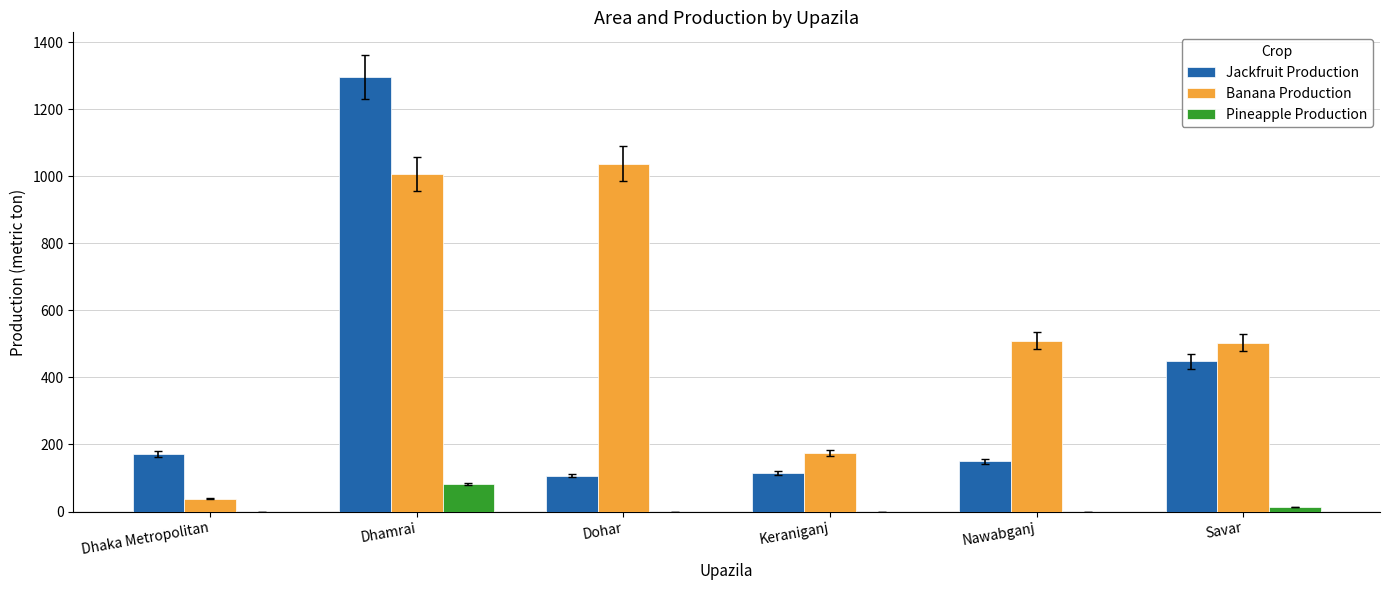

Between Dohar and Nawabganj, which series saw the biggest shift?

Banana Production